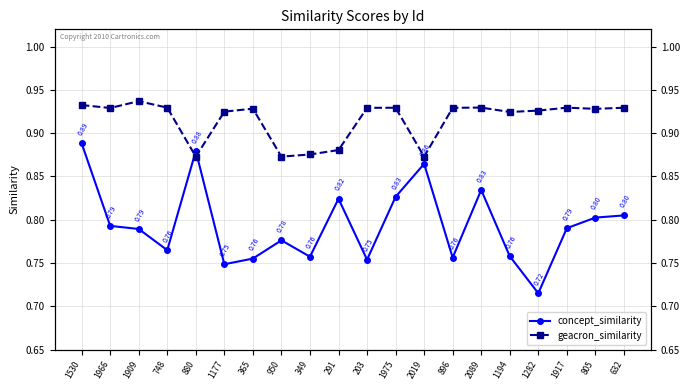

In geacron_similarity, how many points are lower than both neighbors (excluding endpoints)?

6